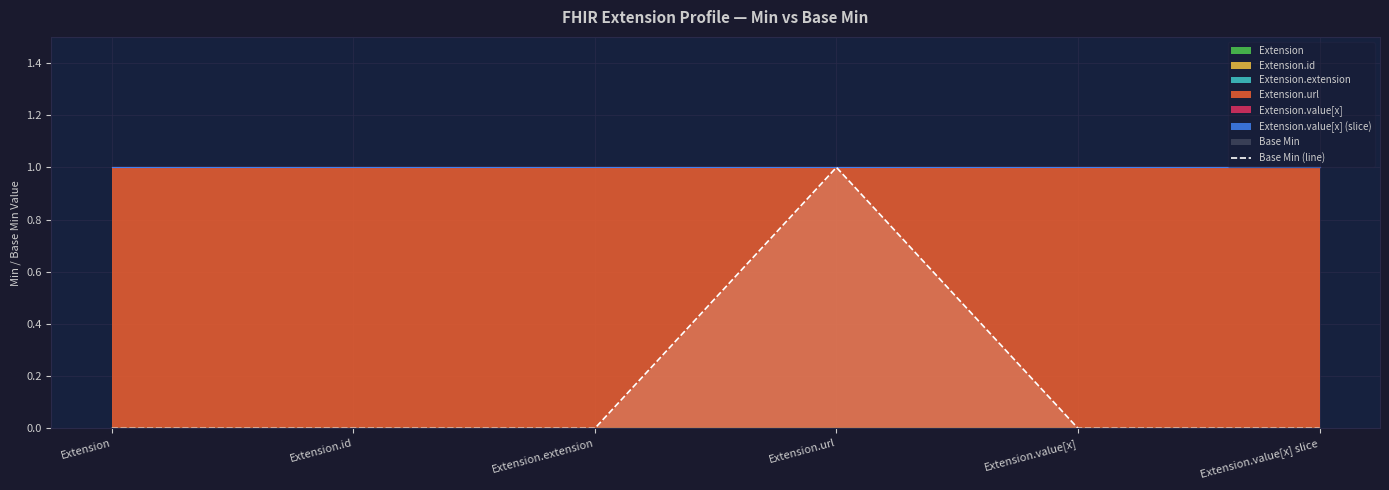

Which has a higher value, Extension.url or Extension.id?

Extension.url